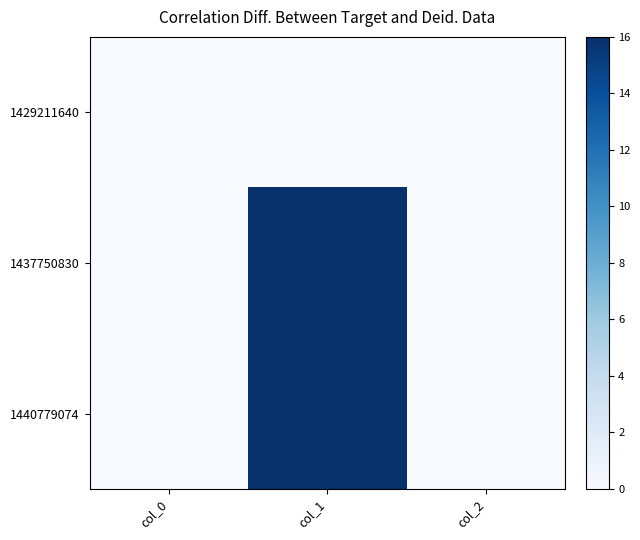

Reading left to right, what are all the values shown in this chart?

1429211640: col_0=0	col_1=0	col_2=0
1437750830: col_0=0	col_1=16	col_2=0
1440779074: col_0=0	col_1=16	col_2=0